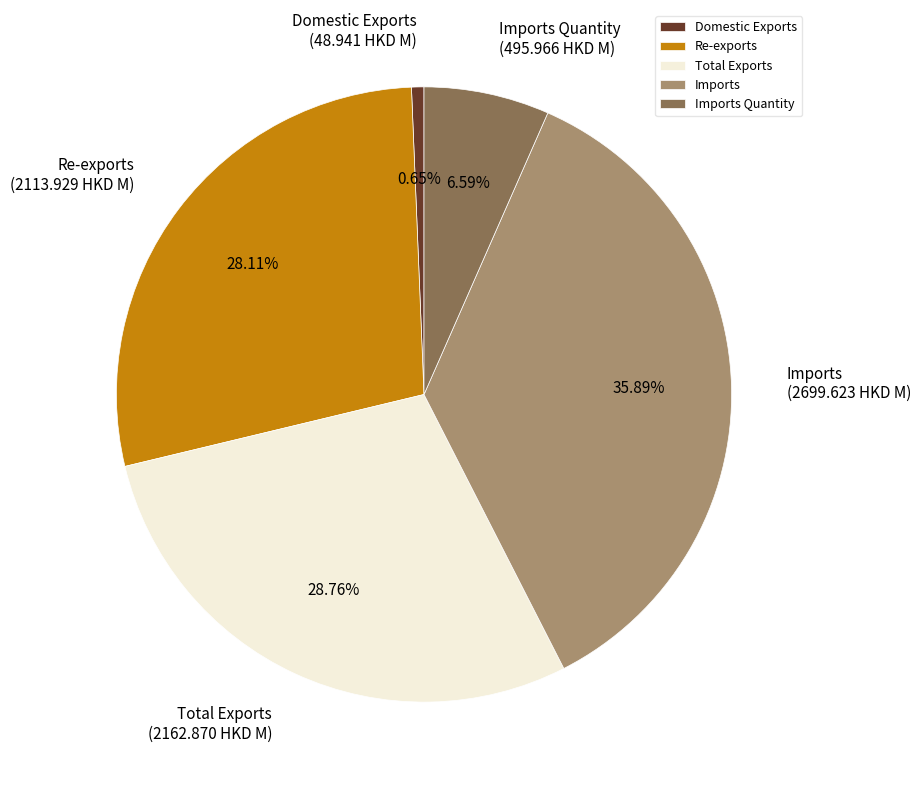

The Total Exports slice represents 29% of the pie. True or false?

True